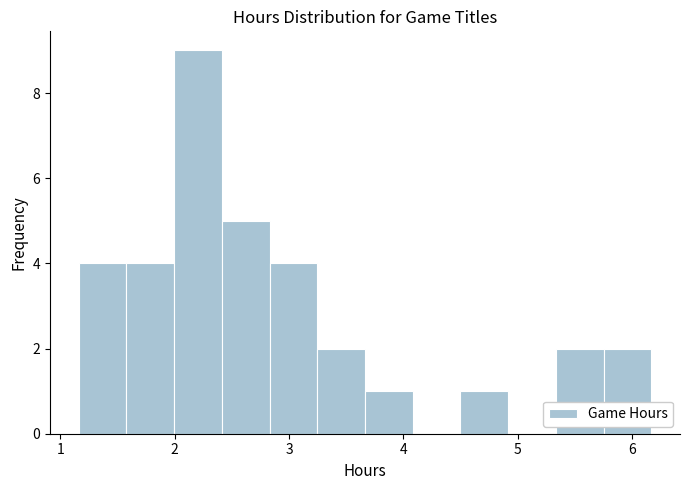

Reading left to right, list every bar in this chart as the range it spans on the x-axis followed by its height. Neither the bar edges nor the heights are printed on the chart, so give them approximately, as read against the axes.

1.2 to 1.6: 4
1.6 to 2.0: 4
2.0 to 2.4: 9
2.4 to 2.8: 5
2.8 to 3.2: 4
3.2 to 3.7: 2
3.7 to 4.1: 1
4.1 to 4.5: 0
4.5 to 4.9: 1
4.9 to 5.3: 0
5.3 to 5.8: 2
5.8 to 6.2: 2